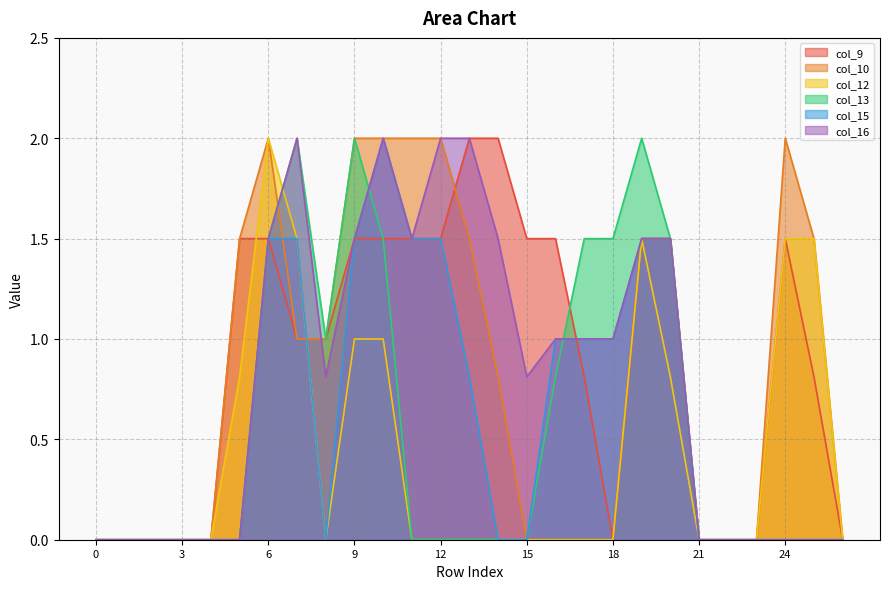

What is the maximum value for col_10?

2.0